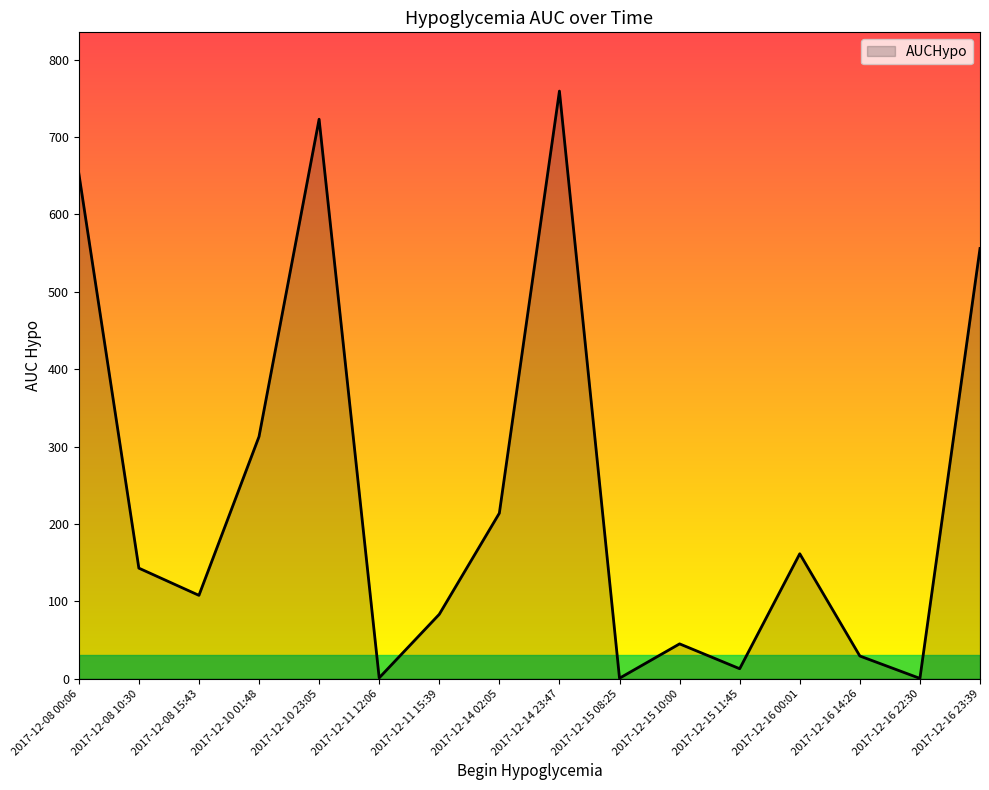

Read the value at 2017-12-16 00:01.

161.4